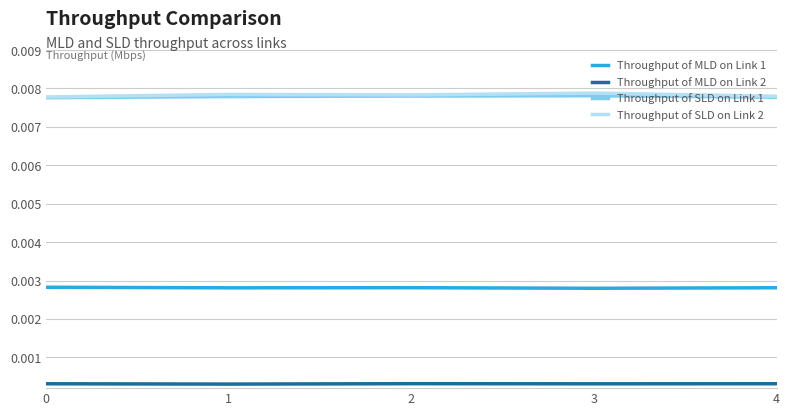

True or false: Throughput of MLD on Link 2 and Throughput of MLD on Link 1 cross at least once.

False